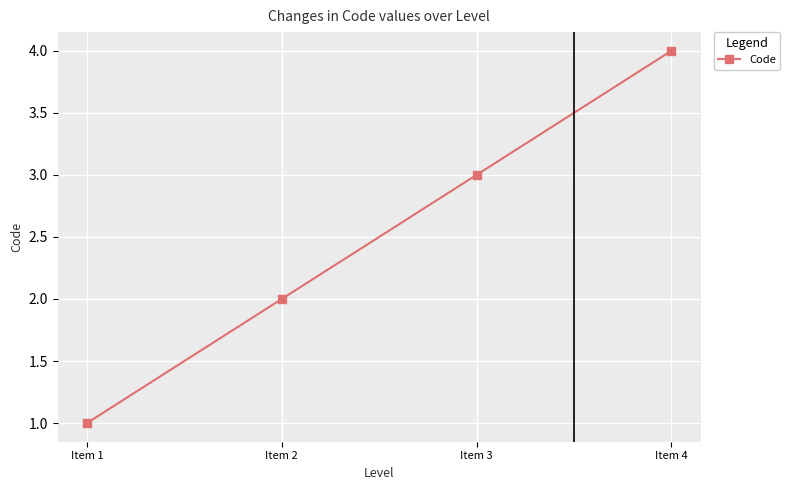

What is the difference between the second highest and minimum values?

2